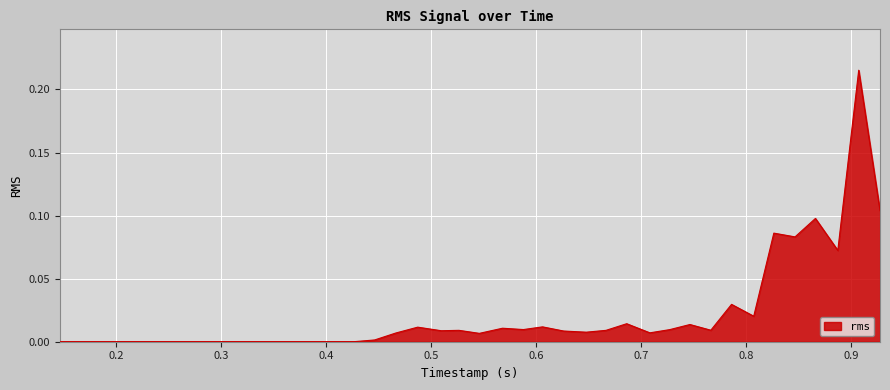

Where is the first local minimum?

0.386138854